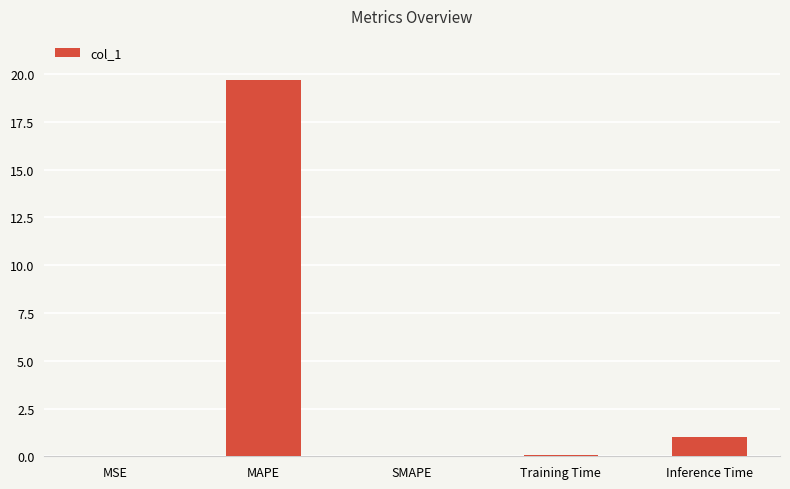

What is the sum of all values?

20.8